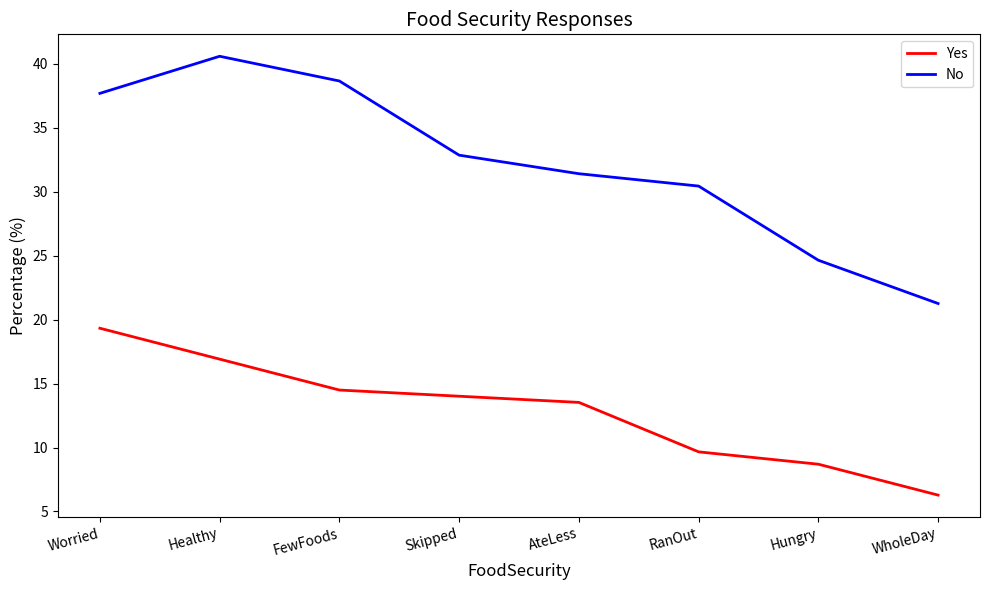

Is the value of Yes at AteLess greater than the value of No at Skipped?

No